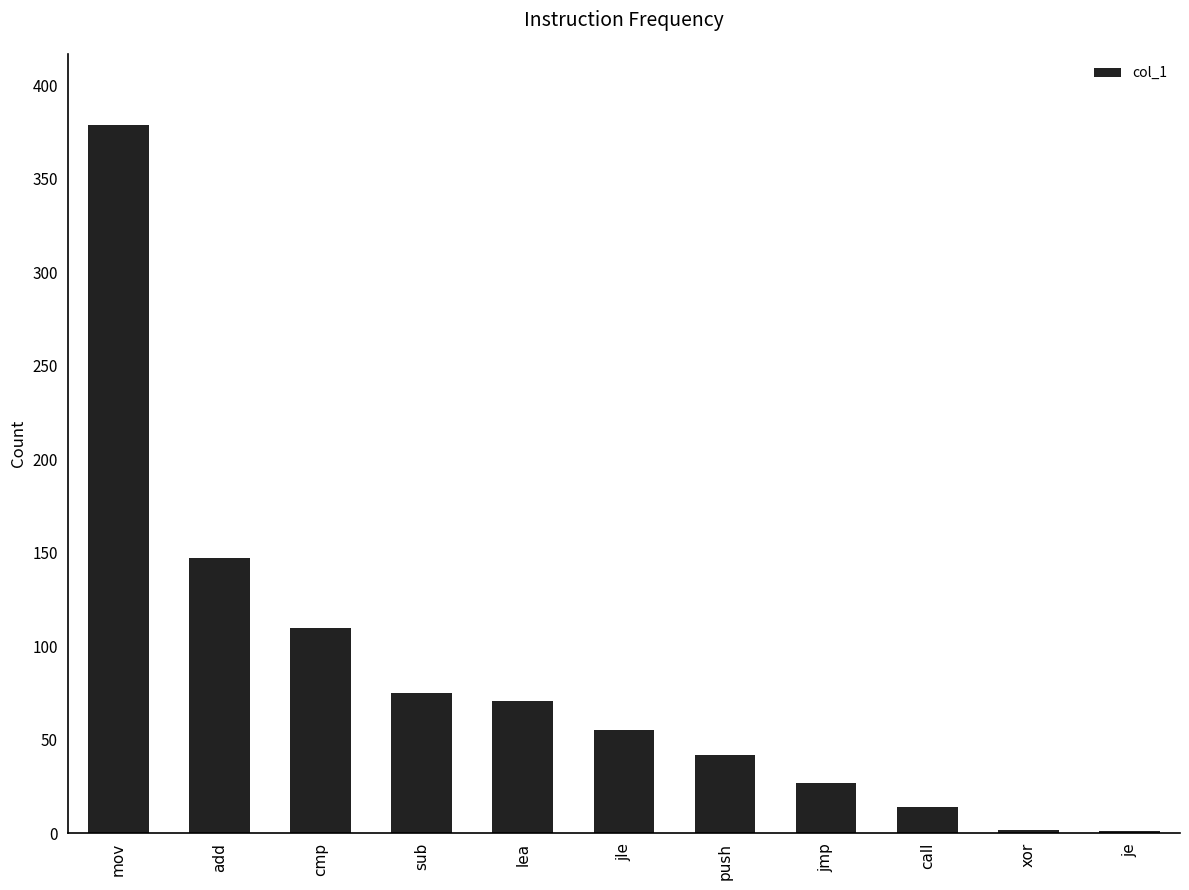

At which label is the value closest to 190?

add